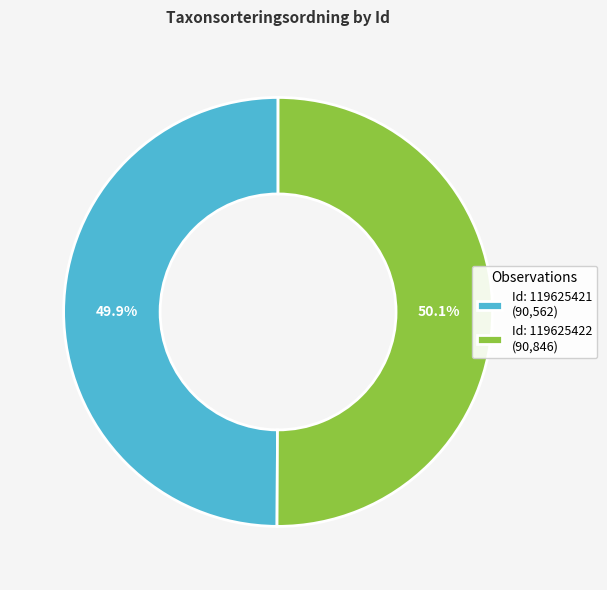

To the nearest percent, what is the average slice percentage?

50%